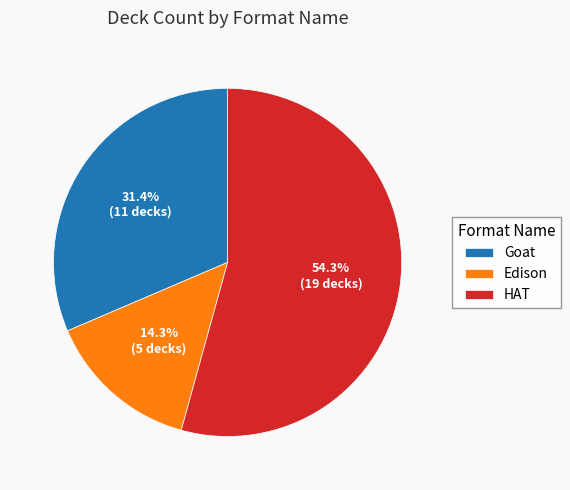

Do Goat and HAT together represent more than half of the pie?

Yes